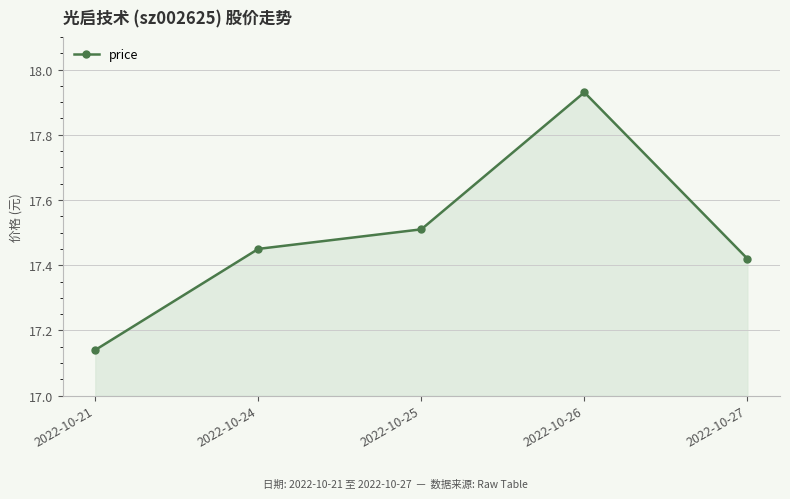

The value at 2022-10-24 is 29.7. True or false?

False